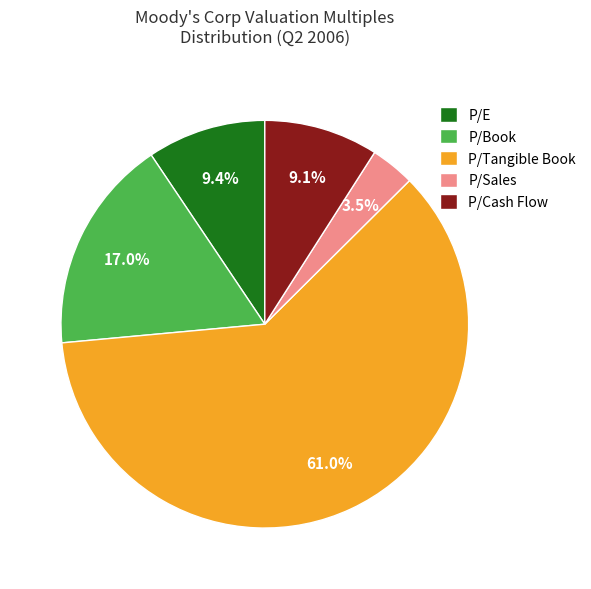

To the nearest percent, what portion does P/Book represent?

17%